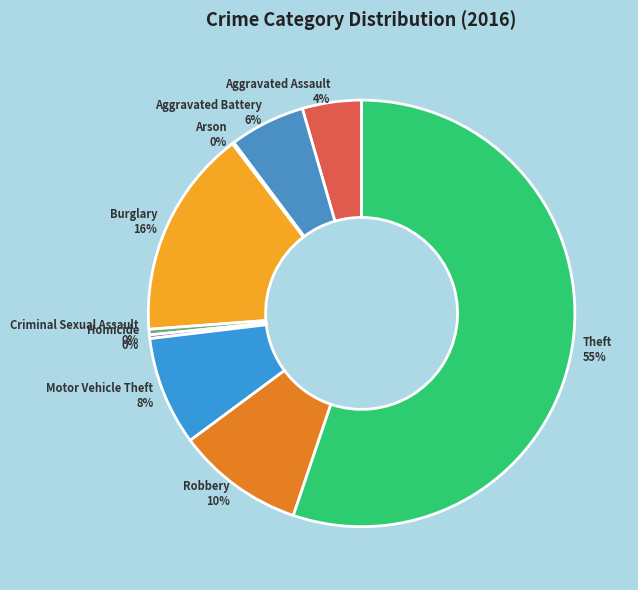

True or false: Theft 55% accounts for 55% of the total.

True